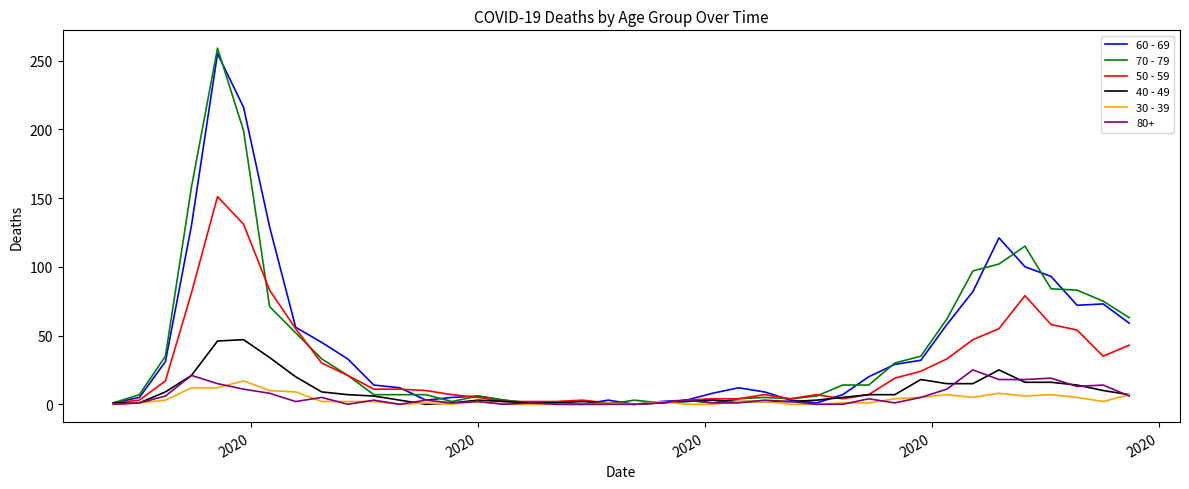

What is the greatest value displayed?

259